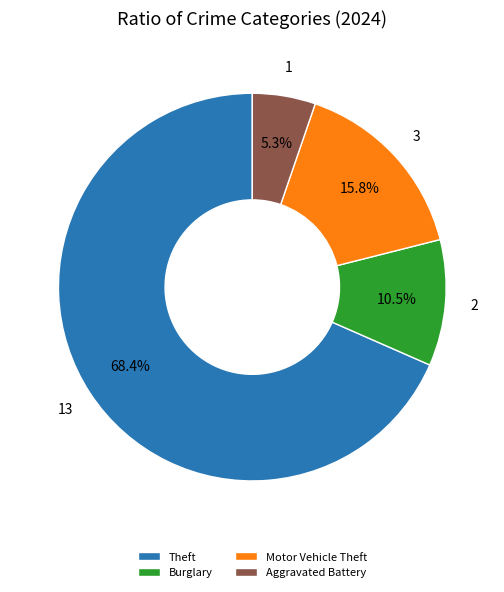

How many slices are in this pie chart?

4